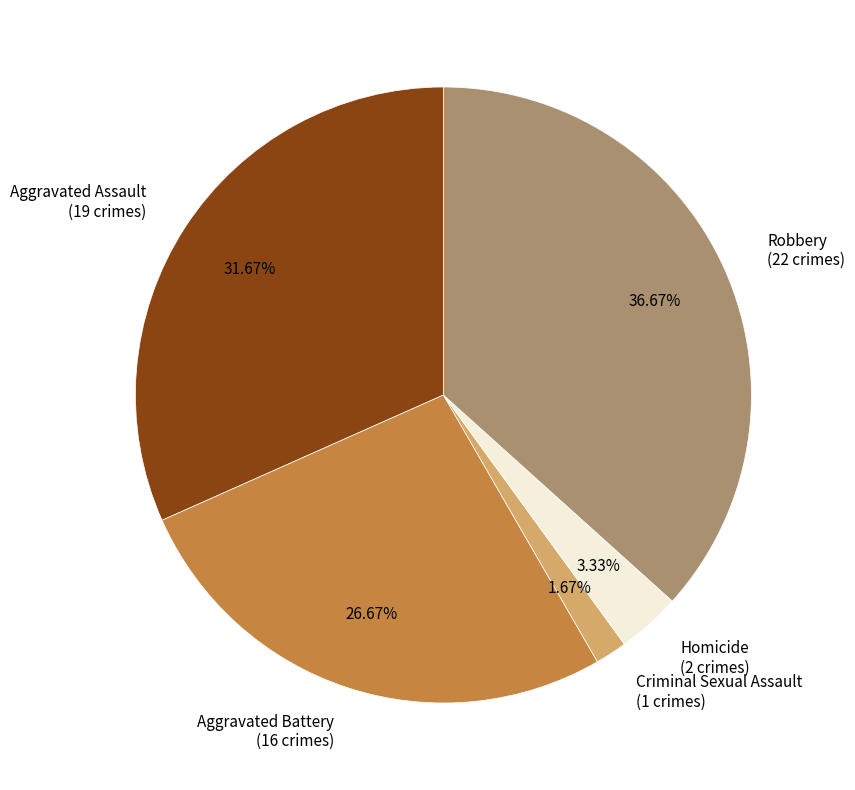

Is there a majority slice in this chart?

No